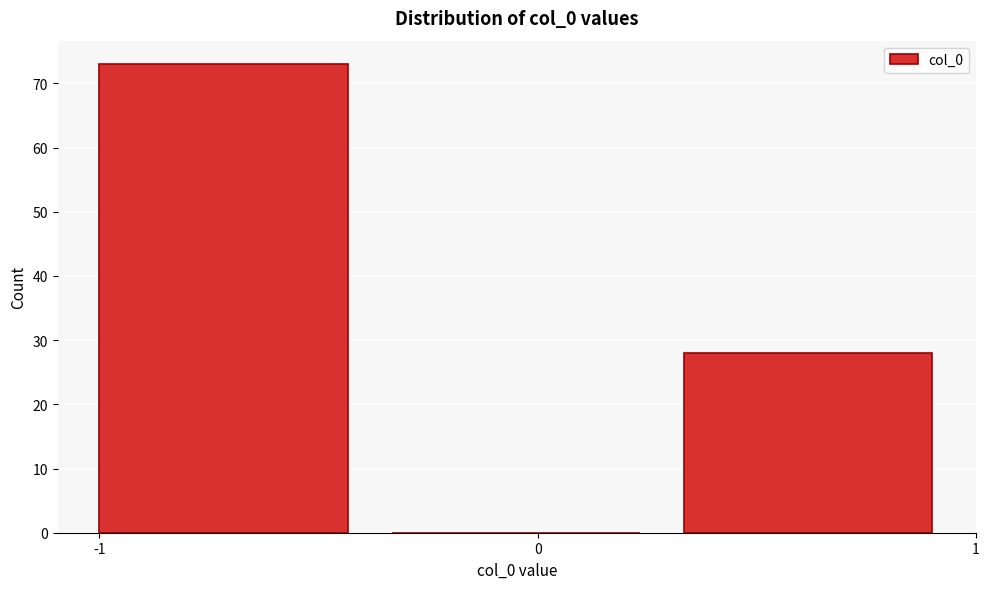

Reading left to right, list every bar in this chart as the range it spans on the x-axis followed by its height. Neither the bar edges nor the heights are printed on the chart, so give them approximately, as read against the axes.

-1.0 to -0.3: 73
-0.3 to 0.3: 0
0.3 to 1.0: 28